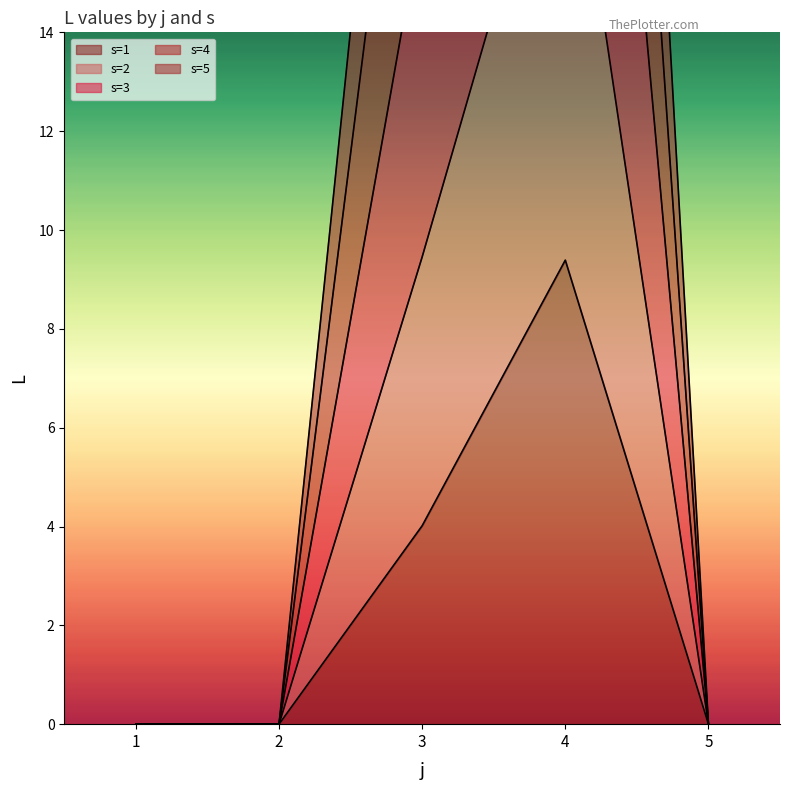

What is the sum of all s=5 values?

28.9